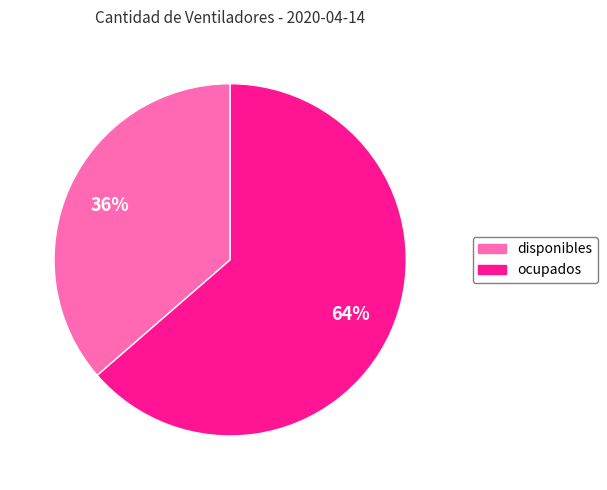

To the nearest percent, what is the combined percentage of disponibles and ocupados?

100%